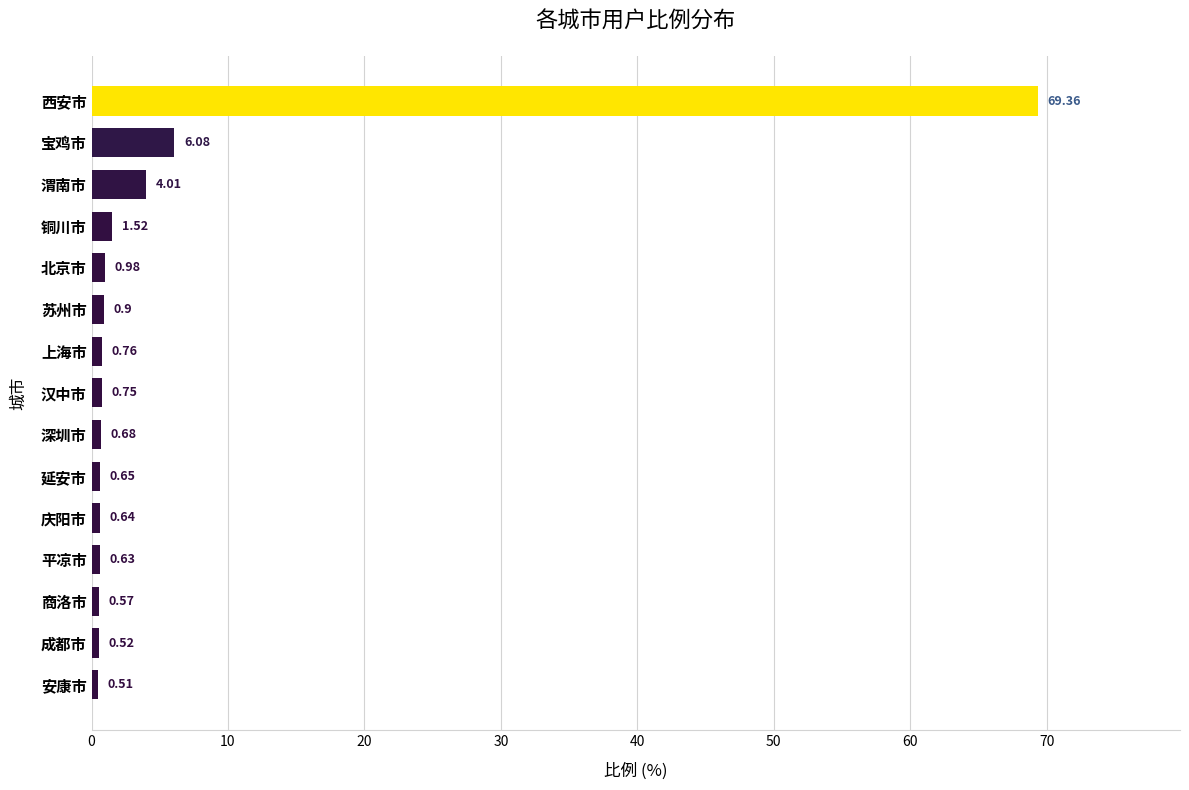

How many distinct data groups are displayed?

1